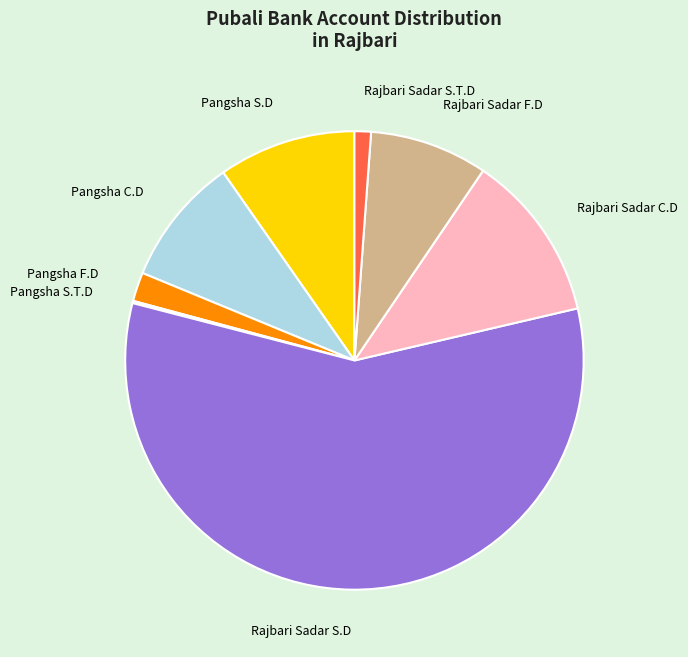

Do Rajbari Sadar S.D and Pangsha C.D together represent more than half of the pie?

Yes